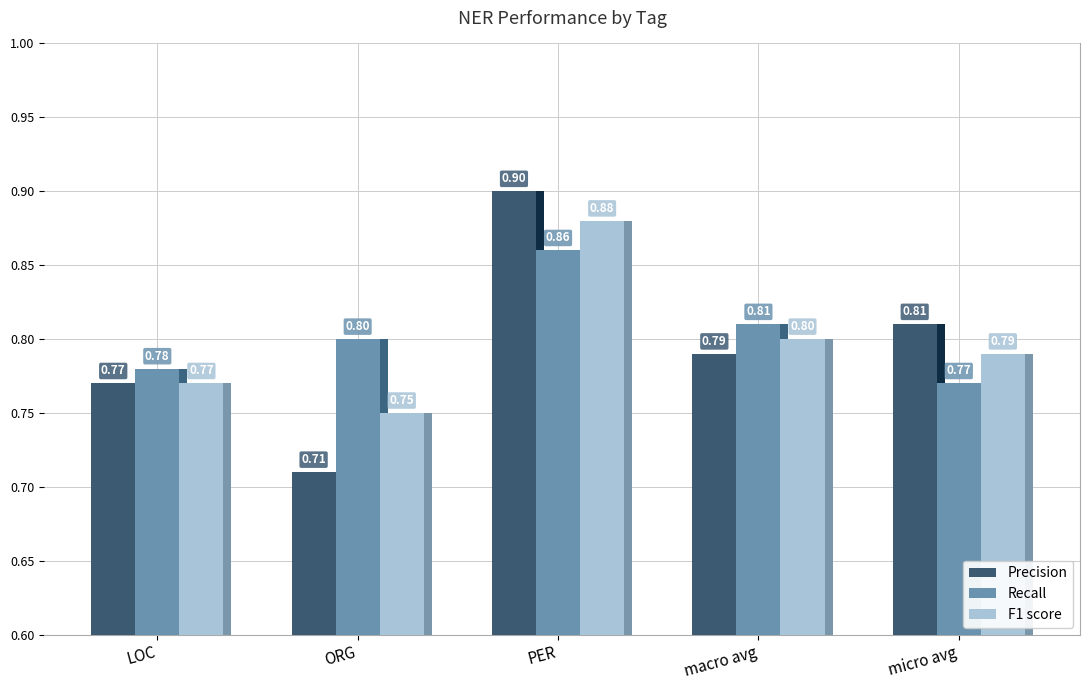

How many groups of bars are there?

5